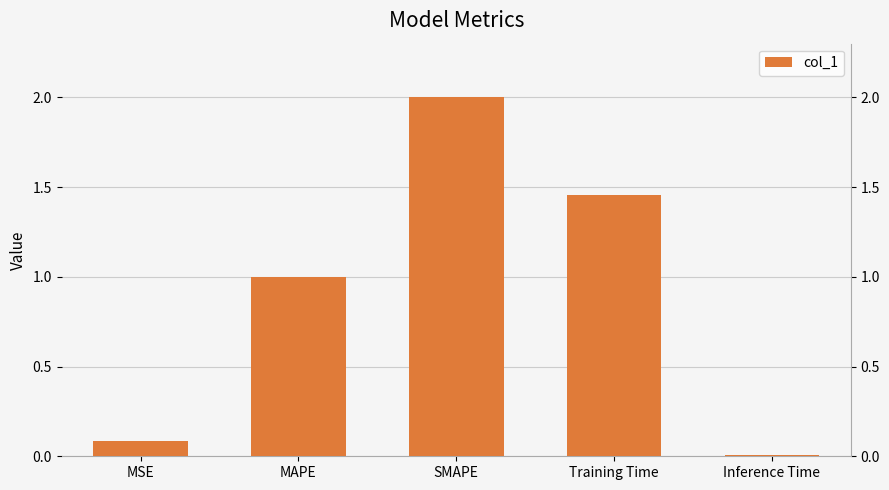

What is the sum of all values?

4.6